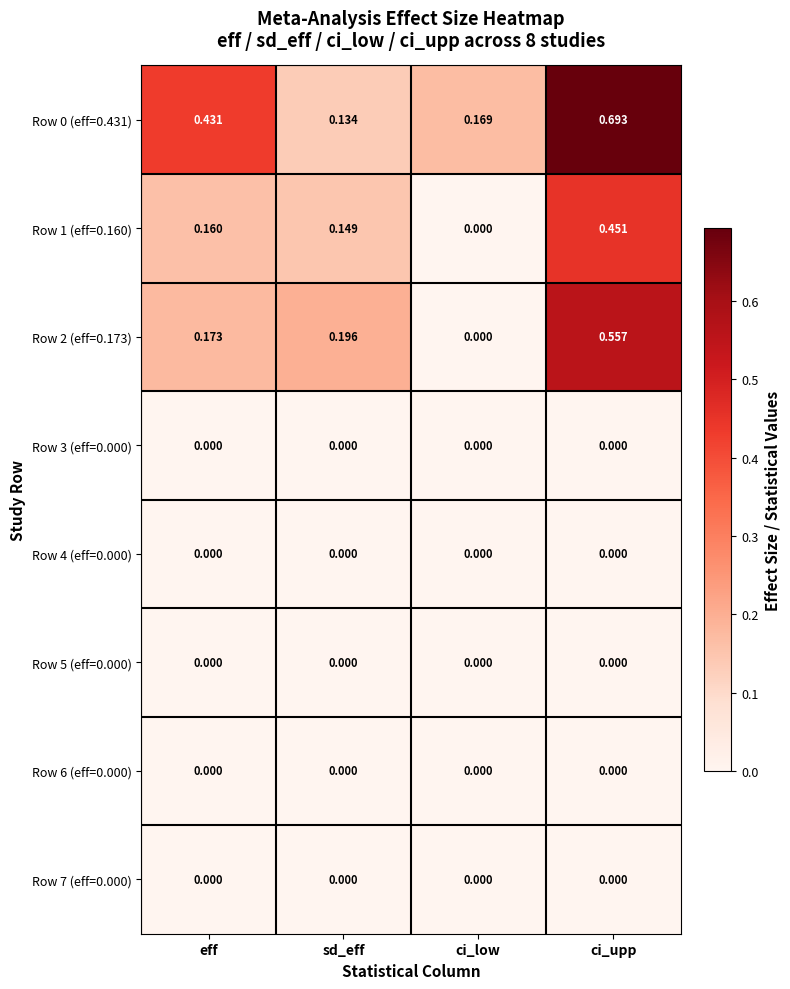

At which label is Row 0 (eff=0.431) closest to 0?

sd_eff